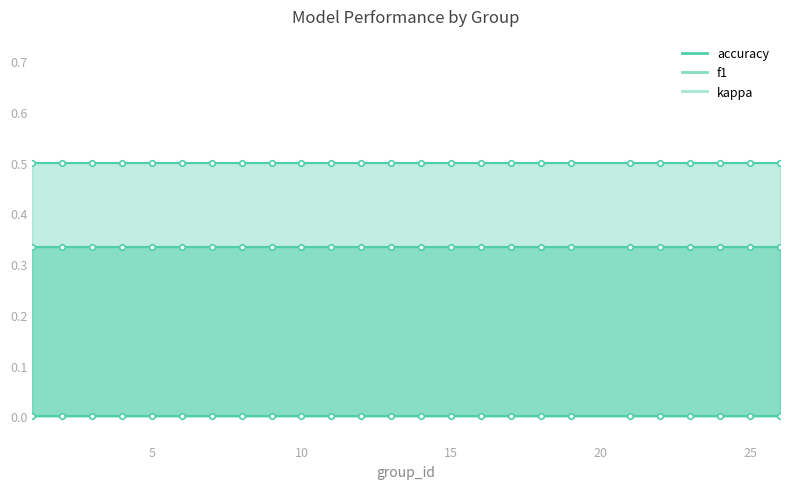

Which series changed the most between 8 and 21?

f1